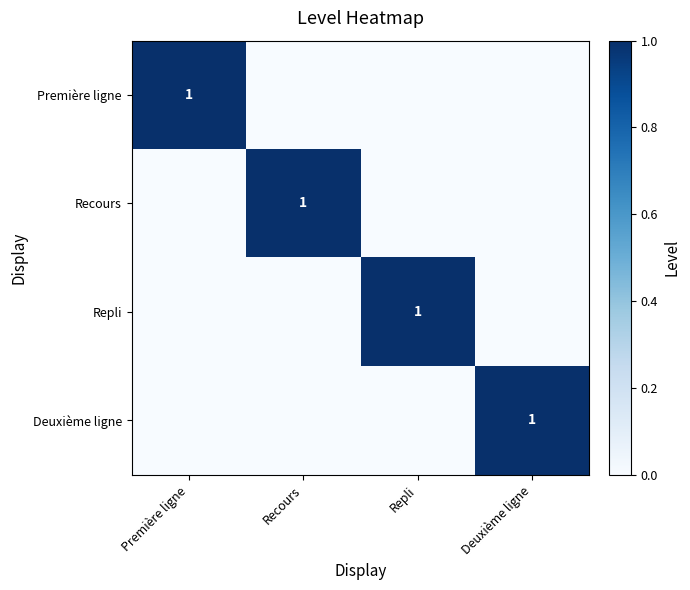

The value of Repli at Repli is 2. True or false?

False